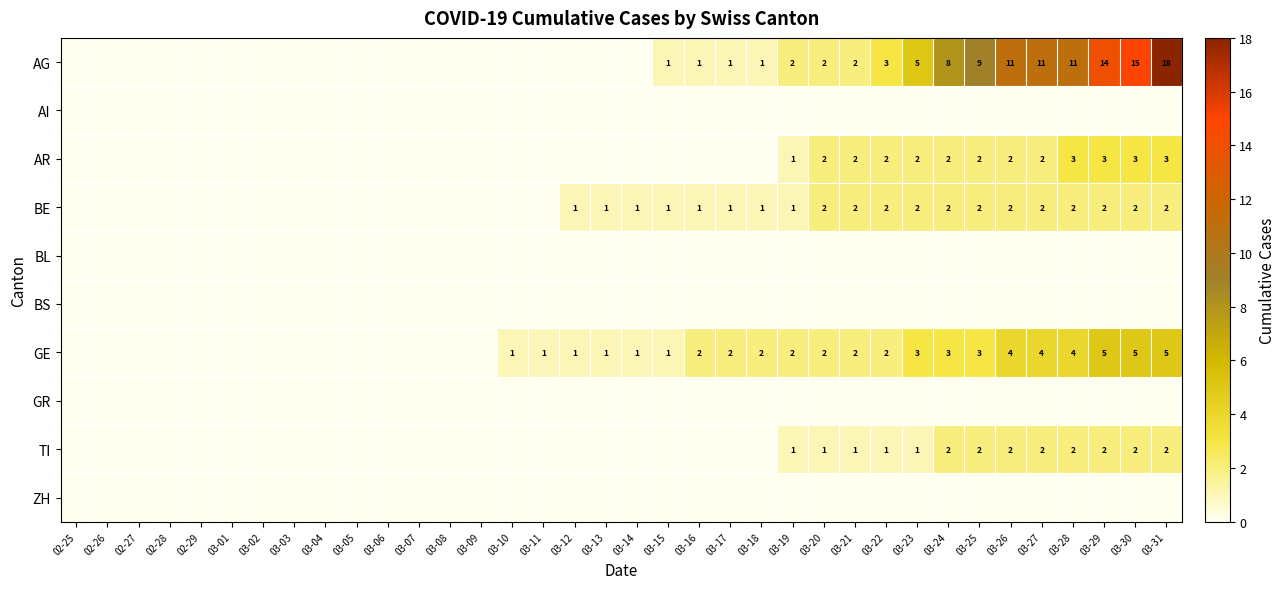

At how many categories does at least one series exceed 4?

9